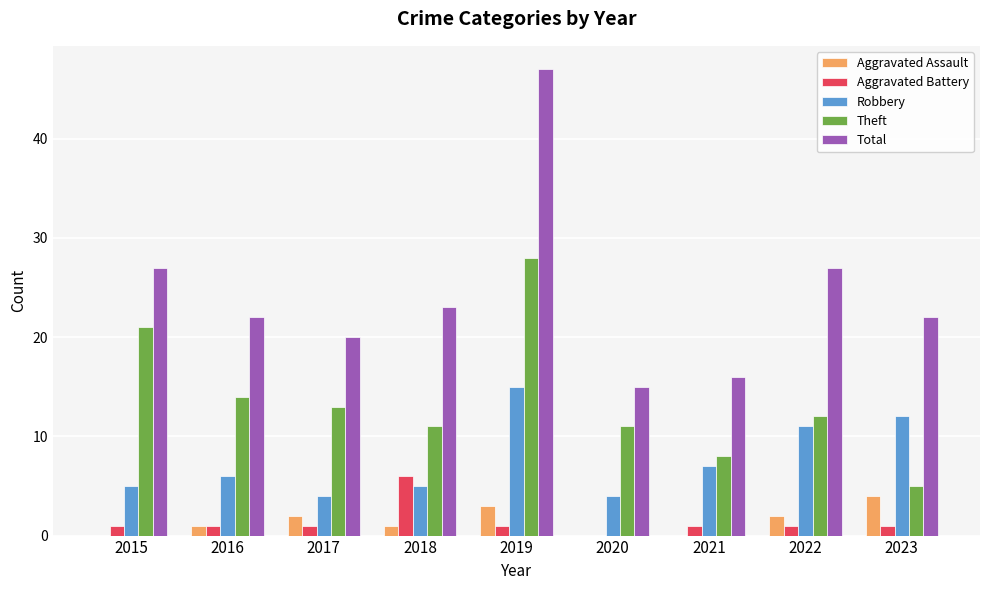

Read the Total value at 2018, to the nearest 10.

20